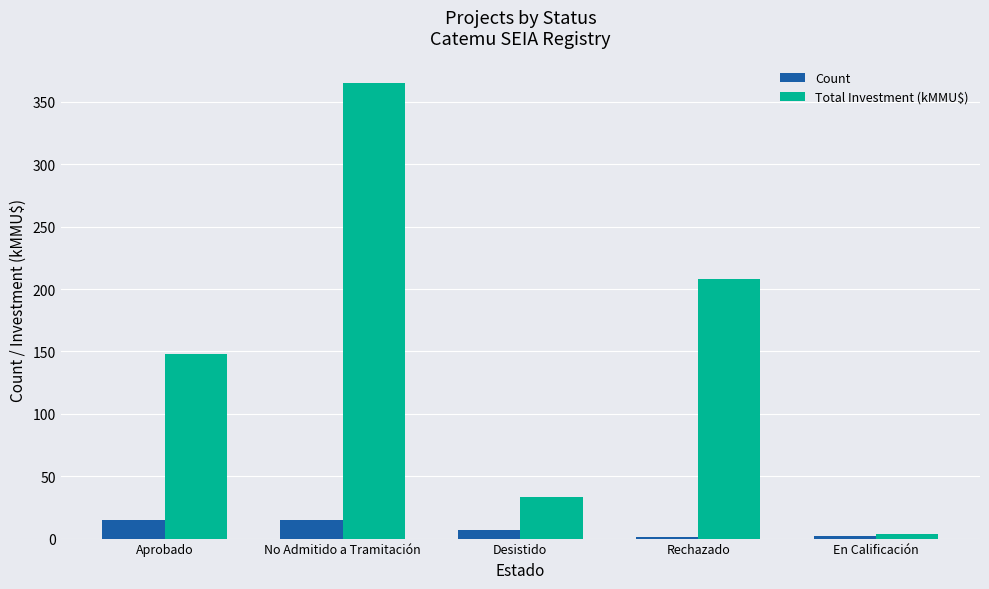

What is the maximum value for Count?

15.0